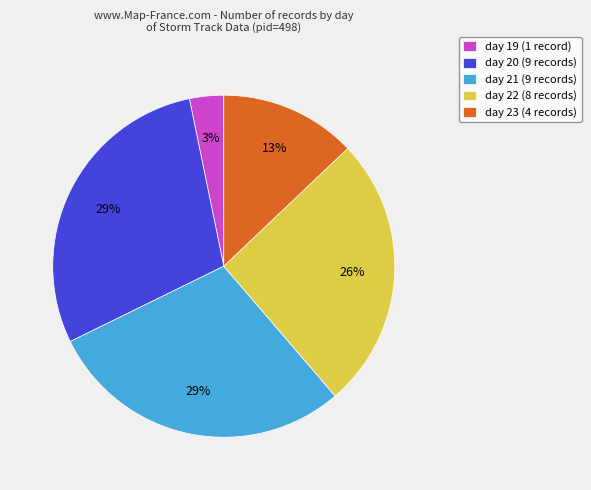

To the nearest percent, what is the combined percentage of day 19 and day 20?

32%